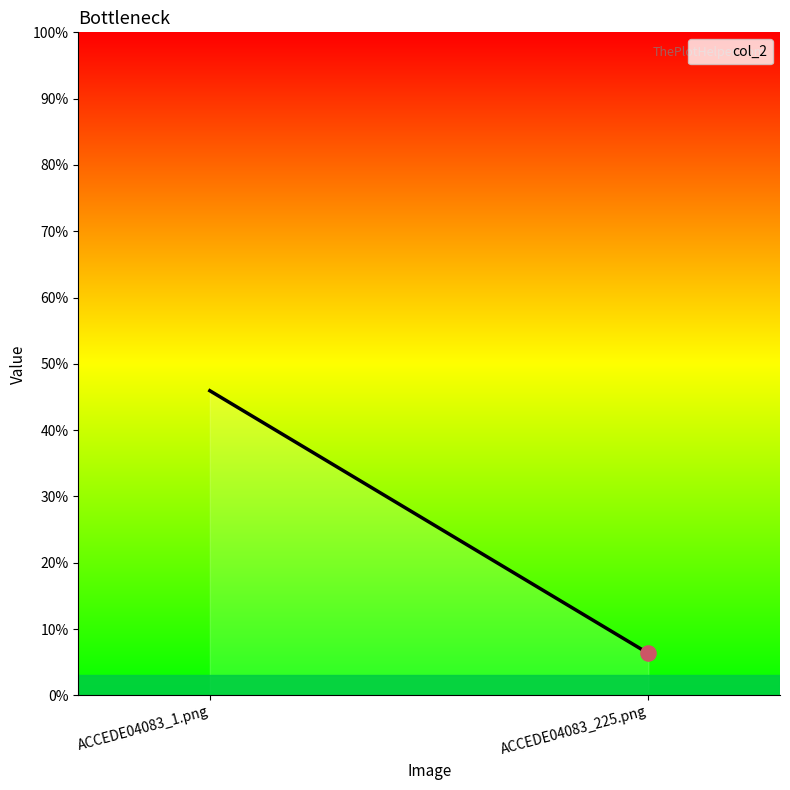

Between ACCEDE04083_225.png and ACCEDE04083_1.png, which is larger?

ACCEDE04083_1.png